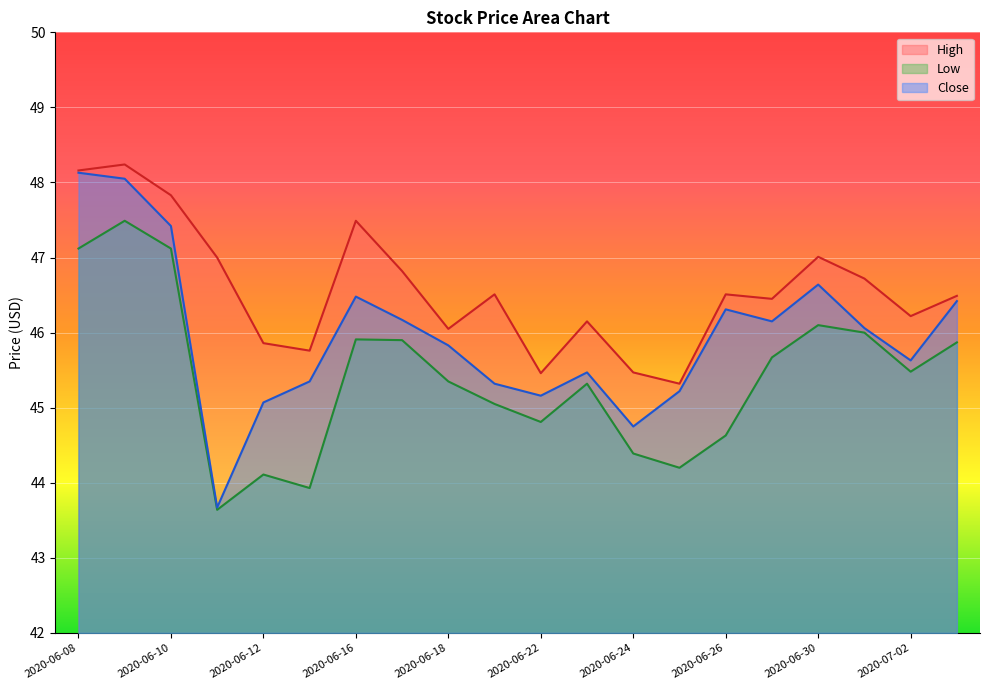

What is the label of the 2nd point from the left?

2020-06-09